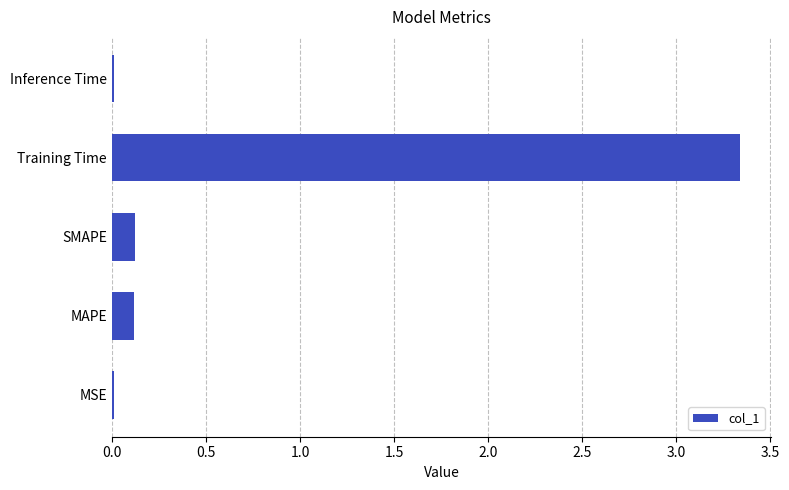

True or false: the data shows 0.1 at SMAPE.

True